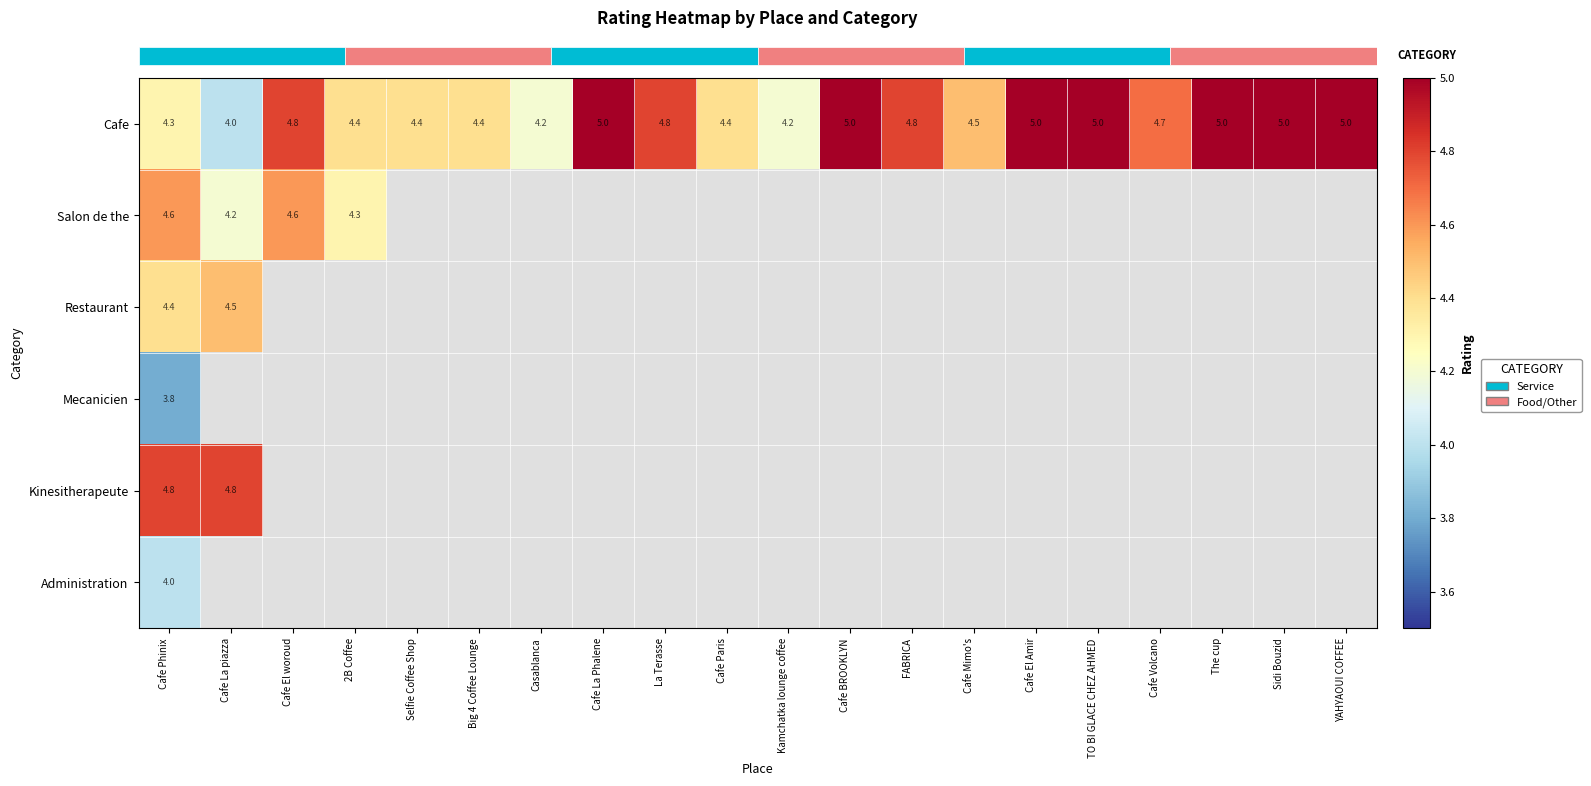

Reading left to right, transcribe all the data shown in this chart.

row_0: Cafe Phinix=4.3	Cafe La piazza=4.0	Cafe El woroud=4.8	2B Coffee=4.4	Selfie Coffee Shop=4.4	Big 4 Coffee Lounge=4.4	Casablanca=4.2	Cafe La Phalene=5.0	La Terasse=4.8	Cafe Paris=4.4	Kamchatka lounge coffee=4.2	Cafe BROOKLYN=5.0	FABRICA=4.8	Cafe Mimo's=4.5	Cafe El Amir=5.0	TO BI GLACE CHEZ AHMED=5.0	Cafe Volcano=4.7	The cup=5.0	Sidi Bouzid=5.0	YAHYAOUI COFFEE=5.0
row_1: Cafe Phinix=4.6	Cafe La piazza=4.2	Cafe El woroud=4.6	2B Coffee=4.3	Selfie Coffee Shop=0.0	Big 4 Coffee Lounge=0.0	Casablanca=0.0	Cafe La Phalene=0.0	La Terasse=0.0	Cafe Paris=0.0	Kamchatka lounge coffee=0.0	Cafe BROOKLYN=0.0	FABRICA=0.0	Cafe Mimo's=0.0	Cafe El Amir=0.0	TO BI GLACE CHEZ AHMED=0.0	Cafe Volcano=0.0	The cup=0.0	Sidi Bouzid=0.0	YAHYAOUI COFFEE=0.0
row_2: Cafe Phinix=4.4	Cafe La piazza=4.5	Cafe El woroud=0.0	2B Coffee=0.0	Selfie Coffee Shop=0.0	Big 4 Coffee Lounge=0.0	Casablanca=0.0	Cafe La Phalene=0.0	La Terasse=0.0	Cafe Paris=0.0	Kamchatka lounge coffee=0.0	Cafe BROOKLYN=0.0	FABRICA=0.0	Cafe Mimo's=0.0	Cafe El Amir=0.0	TO BI GLACE CHEZ AHMED=0.0	Cafe Volcano=0.0	The cup=0.0	Sidi Bouzid=0.0	YAHYAOUI COFFEE=0.0
row_3: Cafe Phinix=3.8	Cafe La piazza=0.0	Cafe El woroud=0.0	2B Coffee=0.0	Selfie Coffee Shop=0.0	Big 4 Coffee Lounge=0.0	Casablanca=0.0	Cafe La Phalene=0.0	La Terasse=0.0	Cafe Paris=0.0	Kamchatka lounge coffee=0.0	Cafe BROOKLYN=0.0	FABRICA=0.0	Cafe Mimo's=0.0	Cafe El Amir=0.0	TO BI GLACE CHEZ AHMED=0.0	Cafe Volcano=0.0	The cup=0.0	Sidi Bouzid=0.0	YAHYAOUI COFFEE=0.0
row_4: Cafe Phinix=4.8	Cafe La piazza=4.8	Cafe El woroud=0.0	2B Coffee=0.0	Selfie Coffee Shop=0.0	Big 4 Coffee Lounge=0.0	Casablanca=0.0	Cafe La Phalene=0.0	La Terasse=0.0	Cafe Paris=0.0	Kamchatka lounge coffee=0.0	Cafe BROOKLYN=0.0	FABRICA=0.0	Cafe Mimo's=0.0	Cafe El Amir=0.0	TO BI GLACE CHEZ AHMED=0.0	Cafe Volcano=0.0	The cup=0.0	Sidi Bouzid=0.0	YAHYAOUI COFFEE=0.0
row_5: Cafe Phinix=4.0	Cafe La piazza=0.0	Cafe El woroud=0.0	2B Coffee=0.0	Selfie Coffee Shop=0.0	Big 4 Coffee Lounge=0.0	Casablanca=0.0	Cafe La Phalene=0.0	La Terasse=0.0	Cafe Paris=0.0	Kamchatka lounge coffee=0.0	Cafe BROOKLYN=0.0	FABRICA=0.0	Cafe Mimo's=0.0	Cafe El Amir=0.0	TO BI GLACE CHEZ AHMED=0.0	Cafe Volcano=0.0	The cup=0.0	Sidi Bouzid=0.0	YAHYAOUI COFFEE=0.0